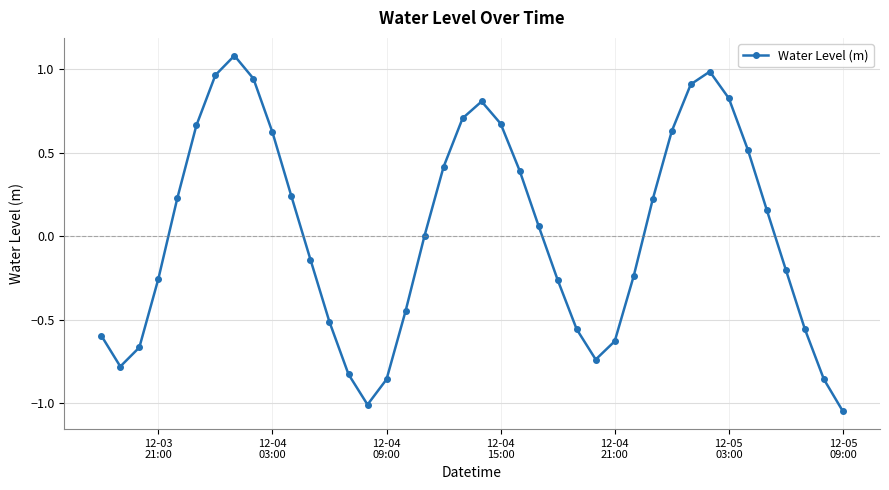

What is the maximum value shown in the chart?

1.1